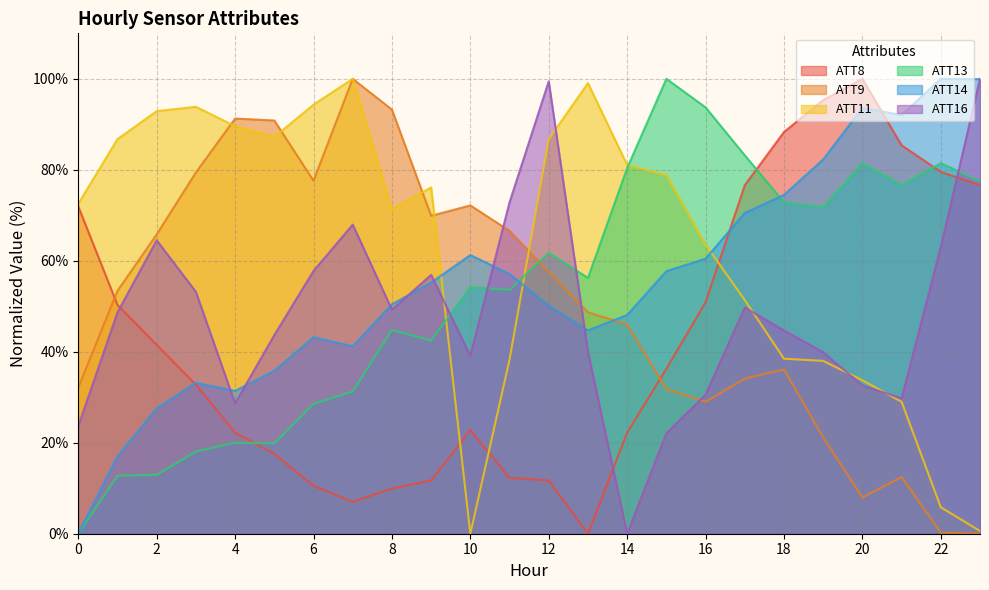

What is the difference between the maximum and second lowest values in the ATT14 series?

82.9